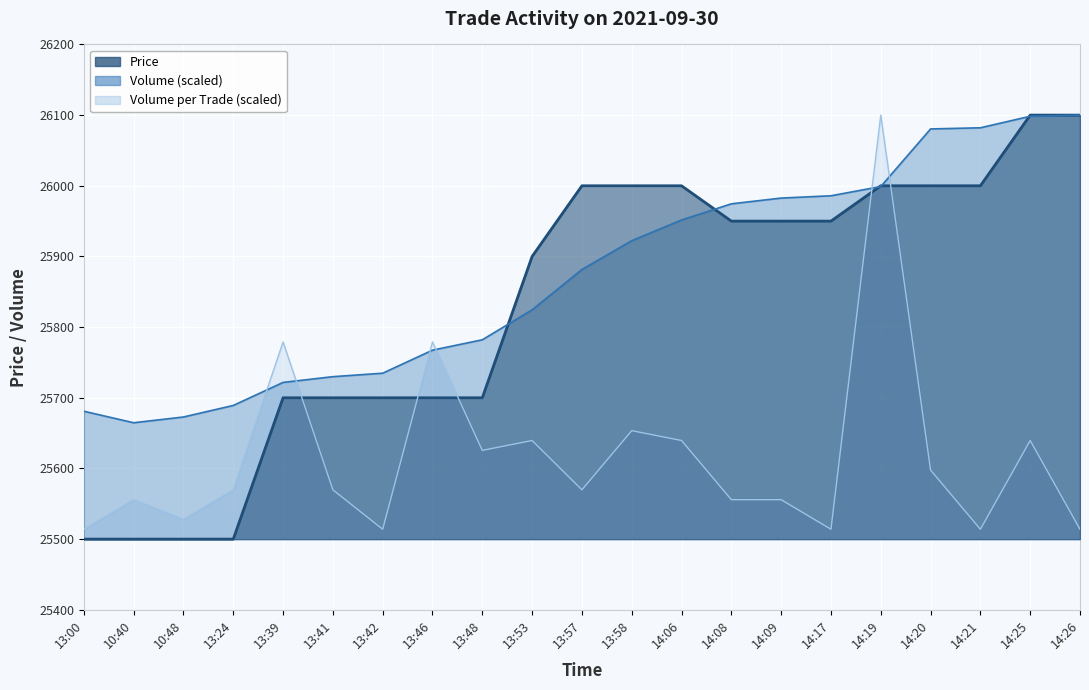

What are all the series names shown in the legend?

Price, Volume, Volume_per_trade